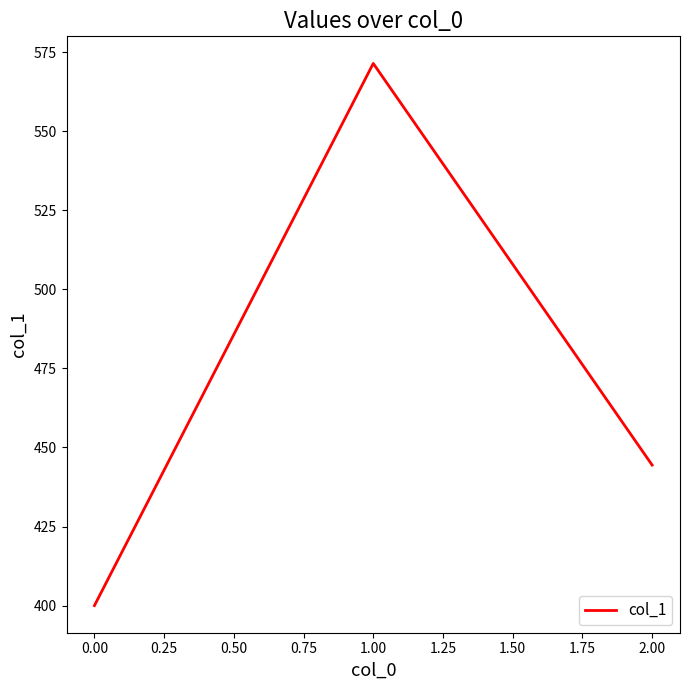

What is the difference between the maximum and second lowest values?

127.0